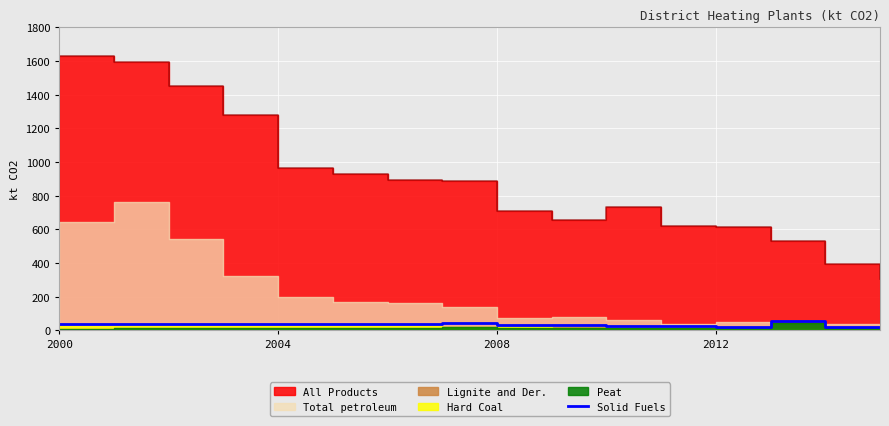

At which label does the data first exceed 37?

2000